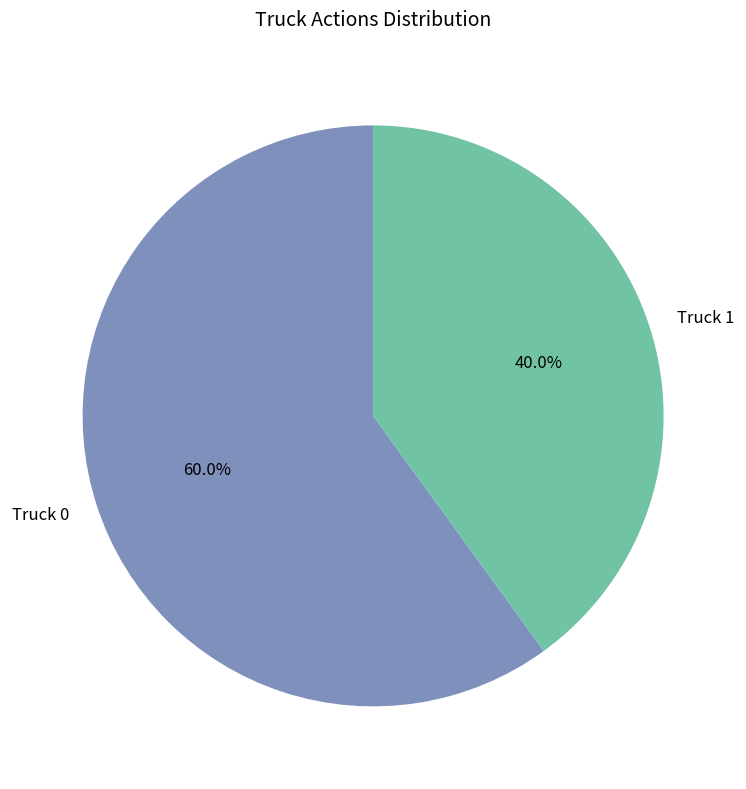

To the nearest percent, what is the difference between the largest and smallest slice percentages?

20%